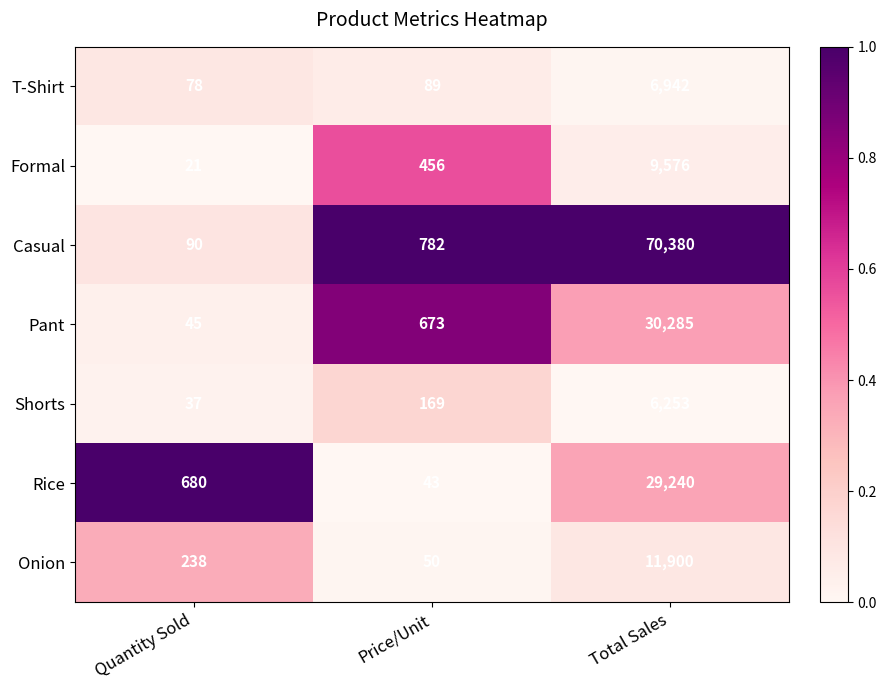

The Formal series shows 16407 at Total Sales. True or false?

False